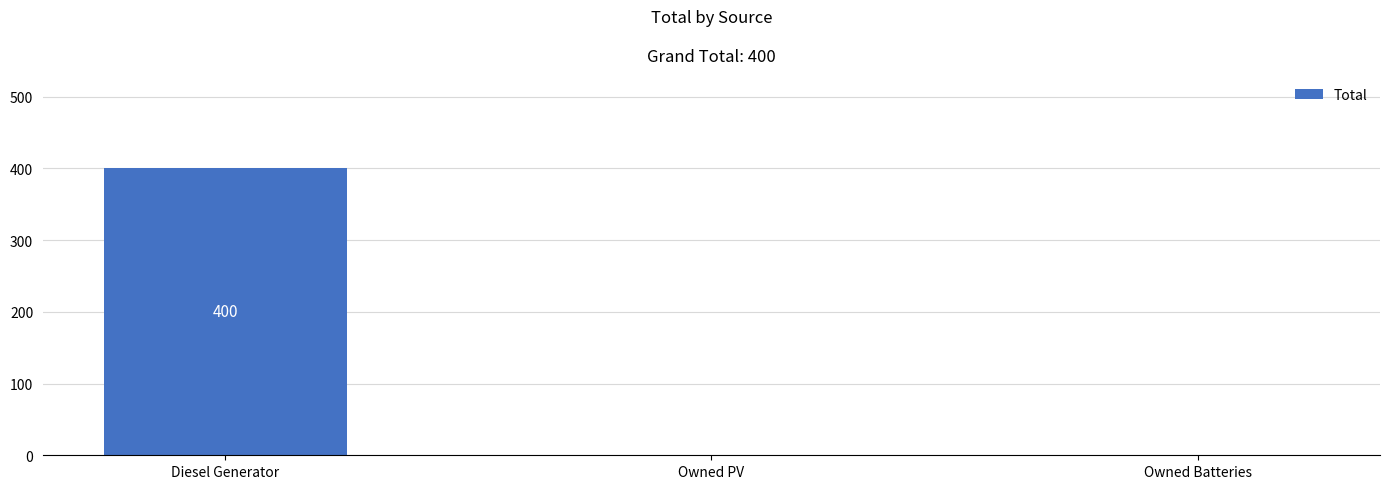

How many values are between 0 and 400?

3